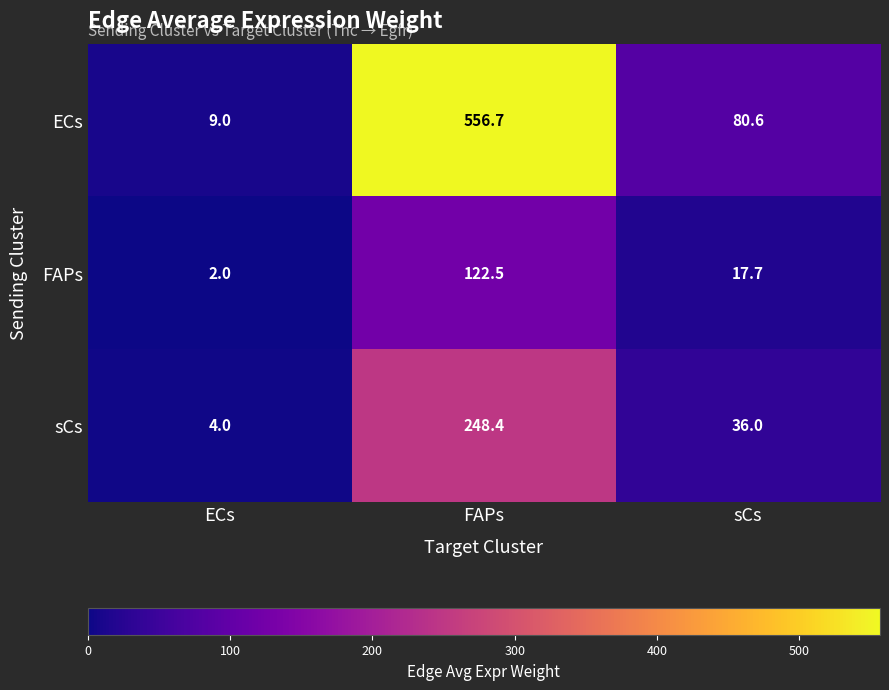

What is the minimum value for sCs?

4.0